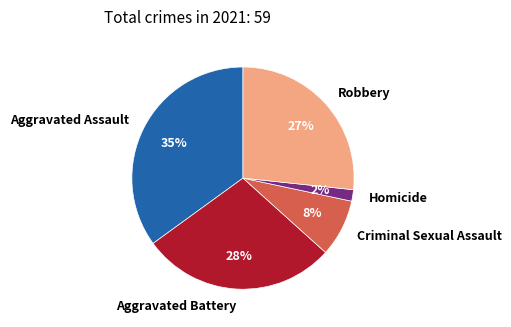

Does Robbery represent more than half of the total?

No